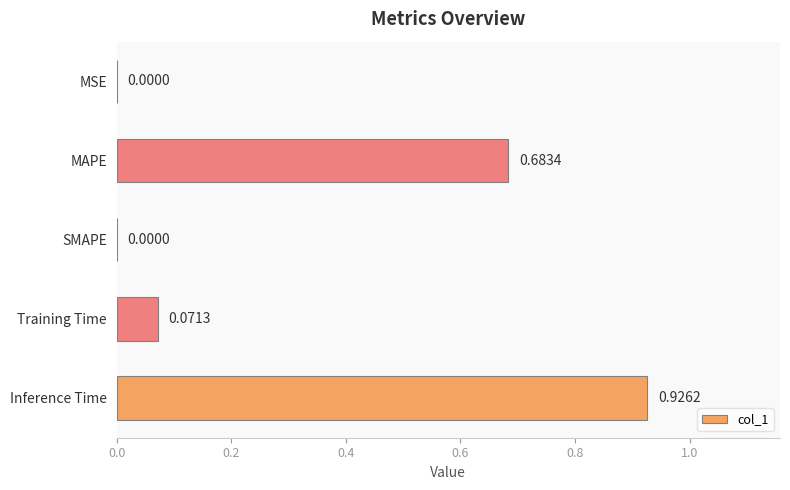

What is the sum of all values?

1.7